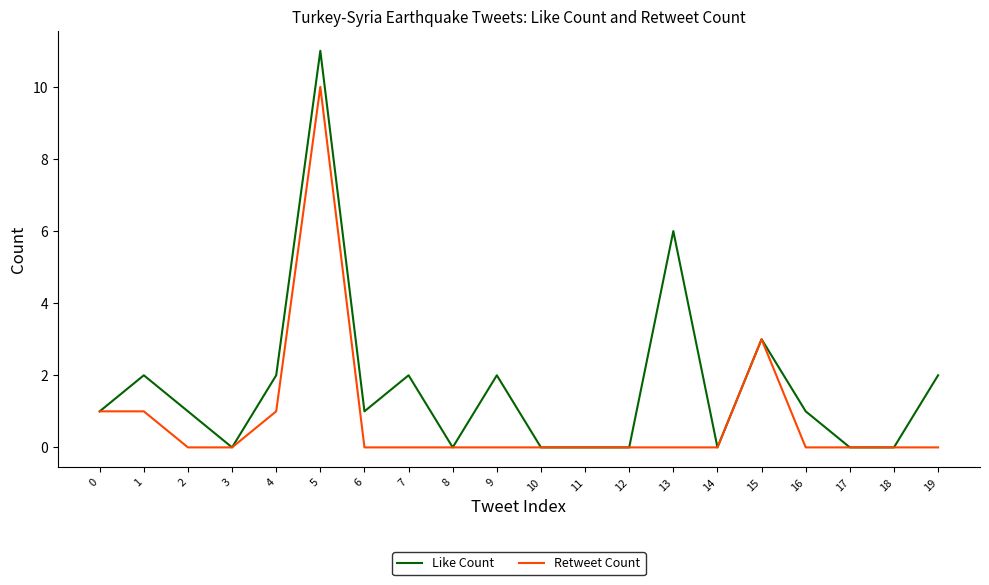

Which series has the widest spread of values?

Like Count